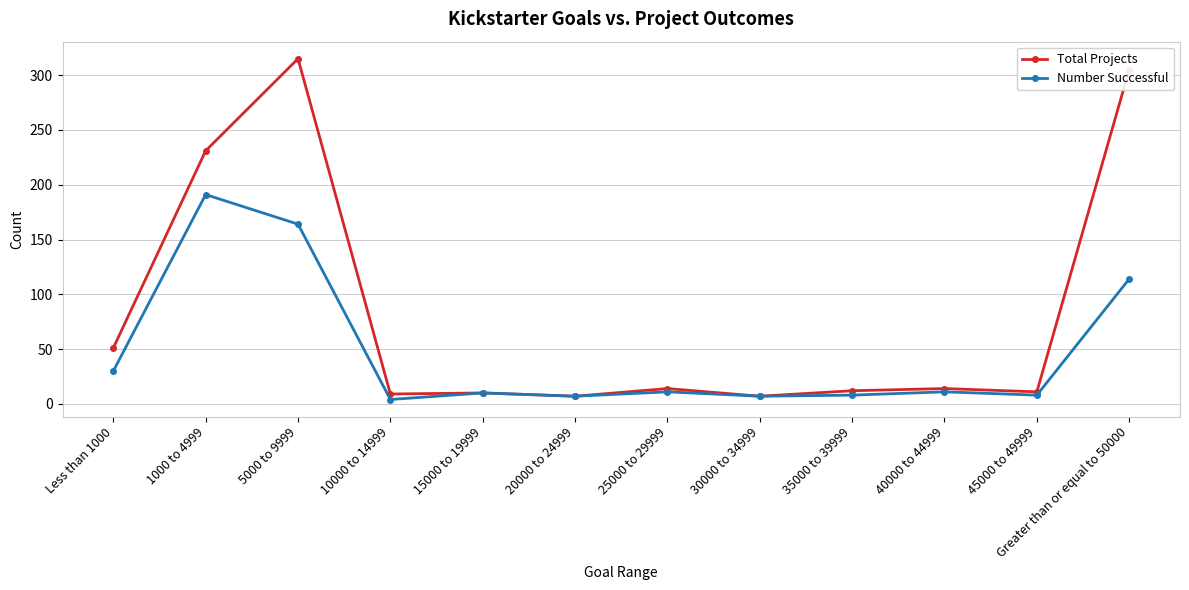

Where does the Total Projects series first go above 14?

Less than 1000